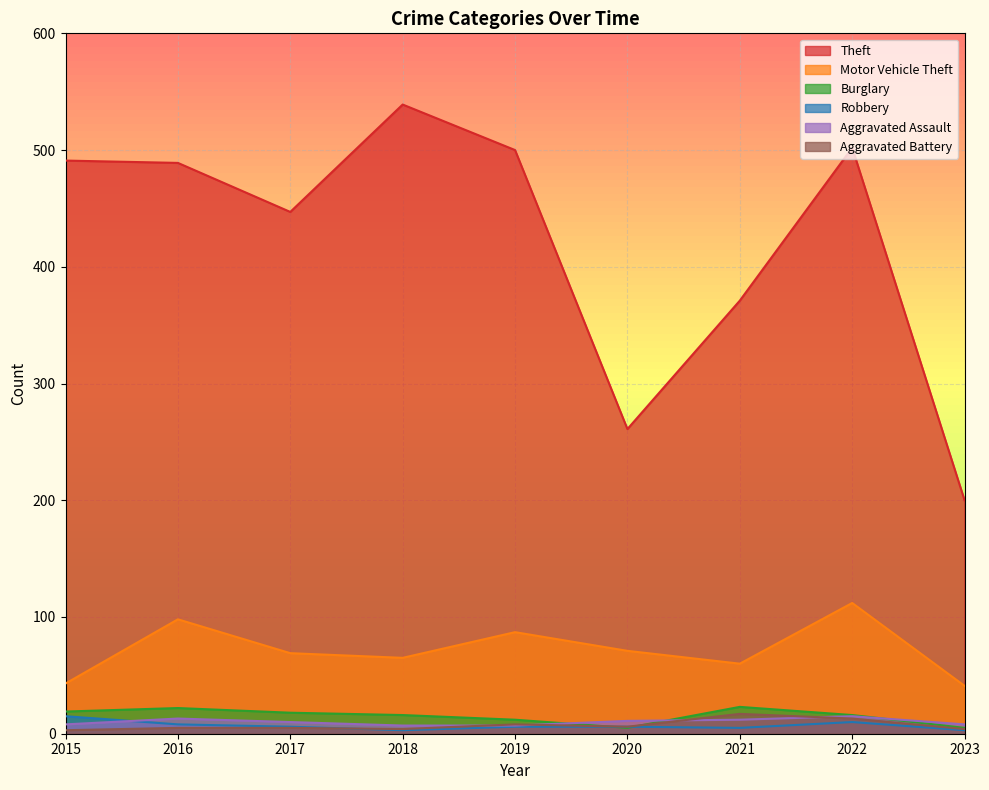

The Aggravated Battery series shows 1 at 2017. True or false?

False